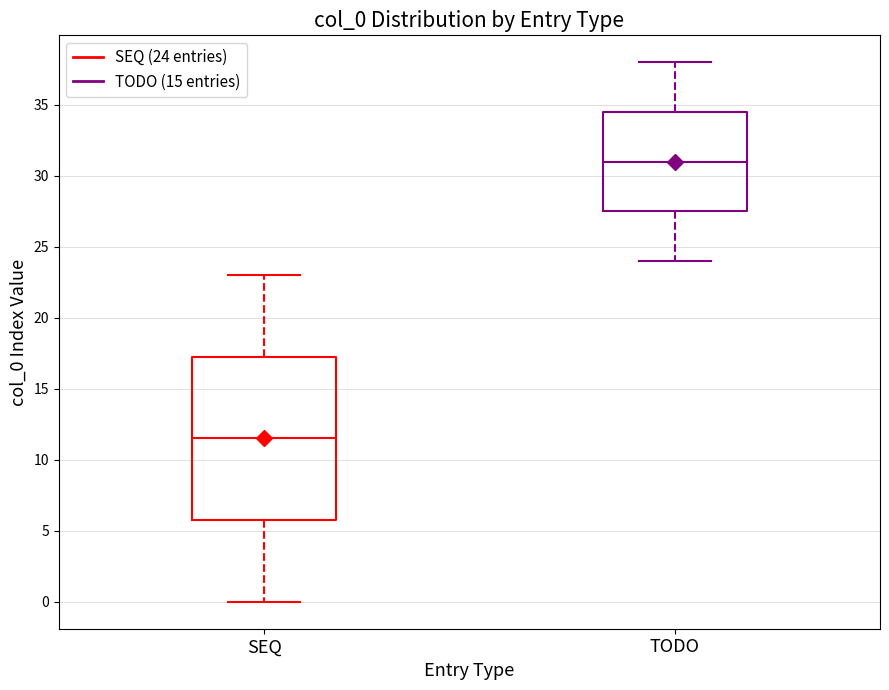

Reading left to right, read every box against the y-axis: the position of its median line, the range the box covers, and the ends of its whiskers. The values are not printed on the chart, so give them approximately, as read against the axis.

SEQ: median 11.5, box 6.0 to 17.5, whiskers 0.0 to 23.0
TODO: median 31.0, box 27.5 to 34.5, whiskers 24.0 to 38.0